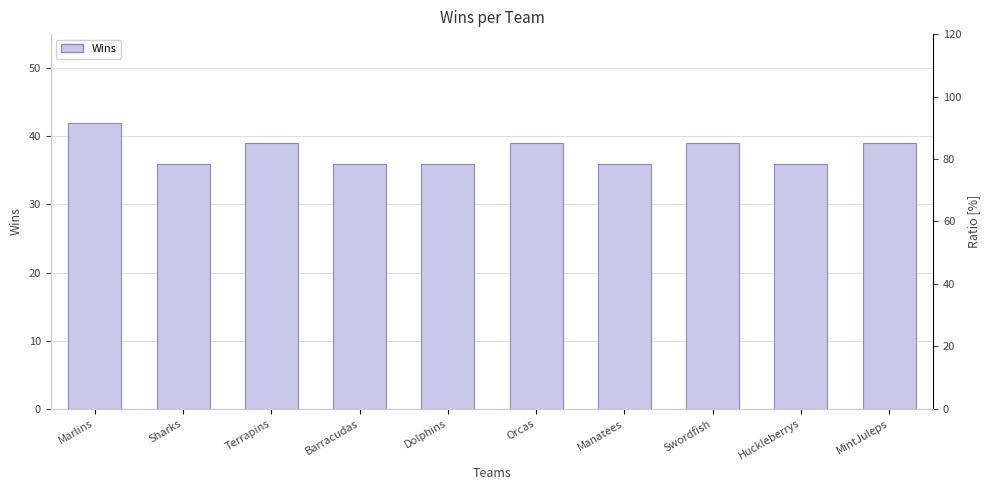

Approximately how many times larger is the value at Dolphins compared to MintJuleps?

0.9